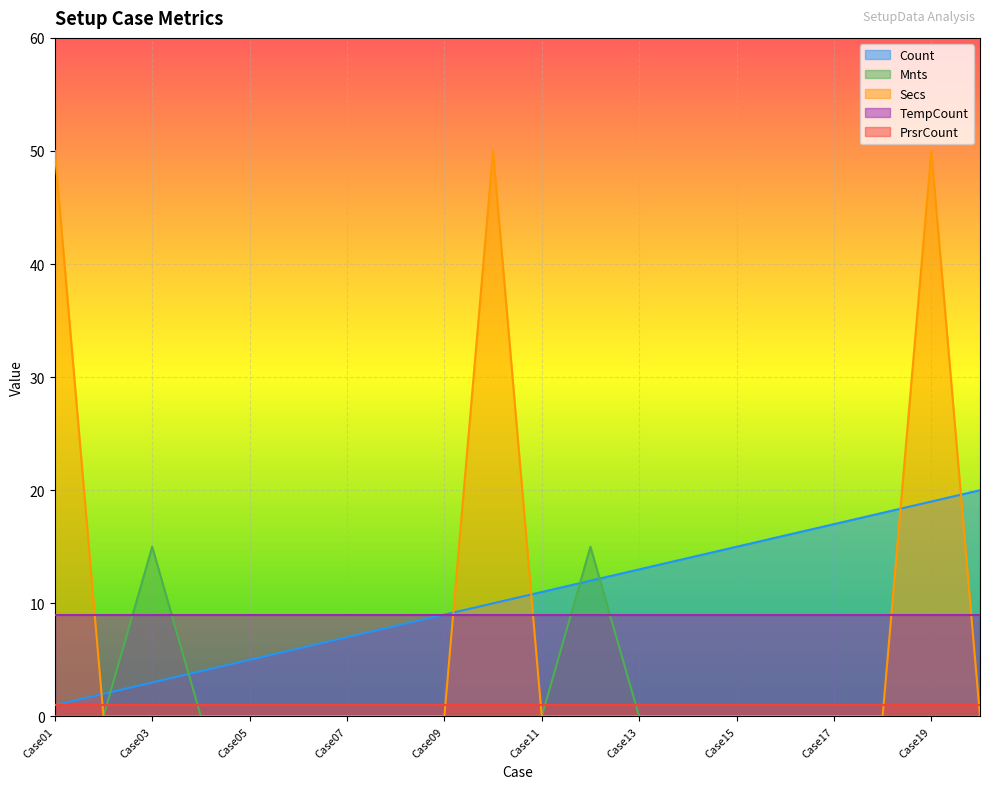

Which series has the widest spread of values?

Secs